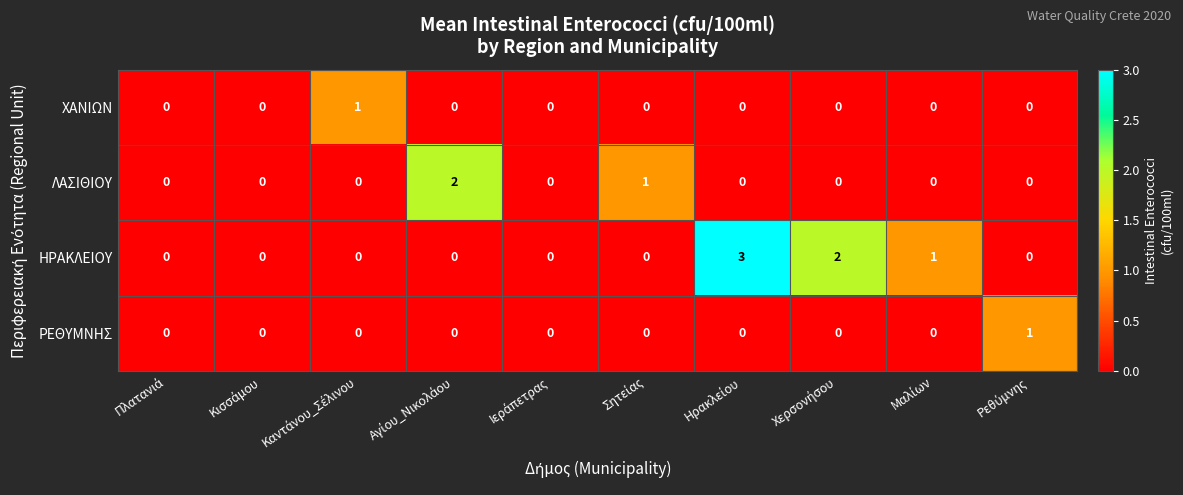

Which series has the largest range (max minus min)?

ΗΡΑΚΛΕΙΟΥ